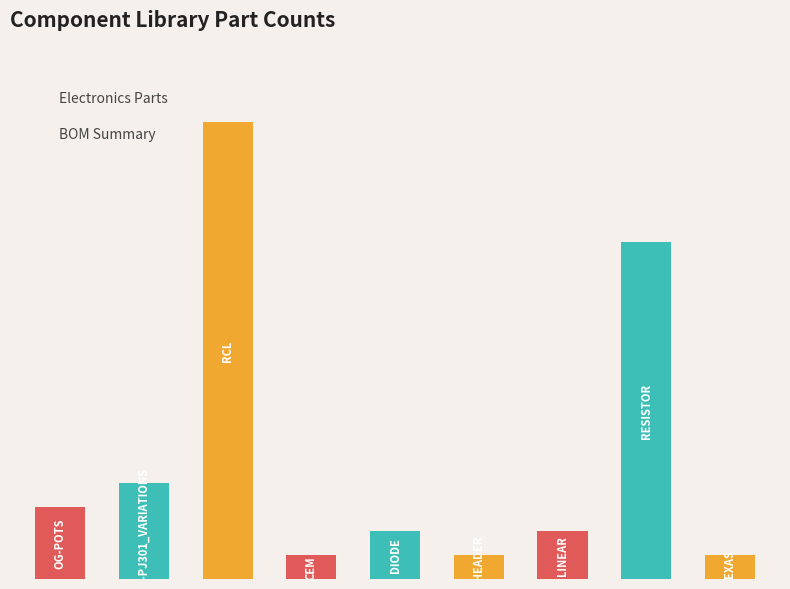

Rank the categories by value from lowest to highest.

CEM, og-header, texas, diode, linear, og-pots, og-pj301_variations, resistor, rcl